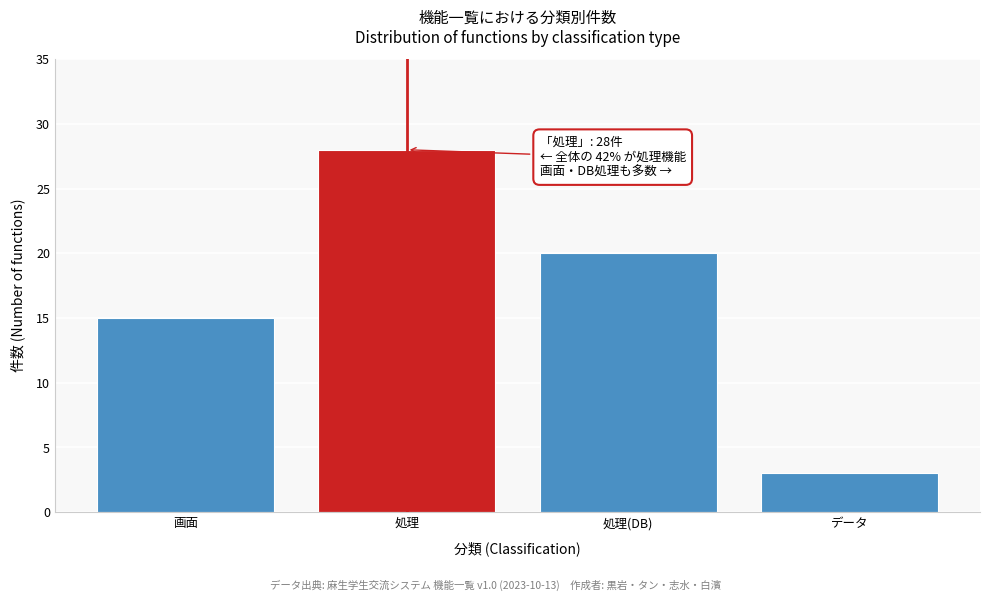

Reading left to right, transcribe all the data shown in this chart.

画面=15	処理=28	処理(DB)=20	データ=3